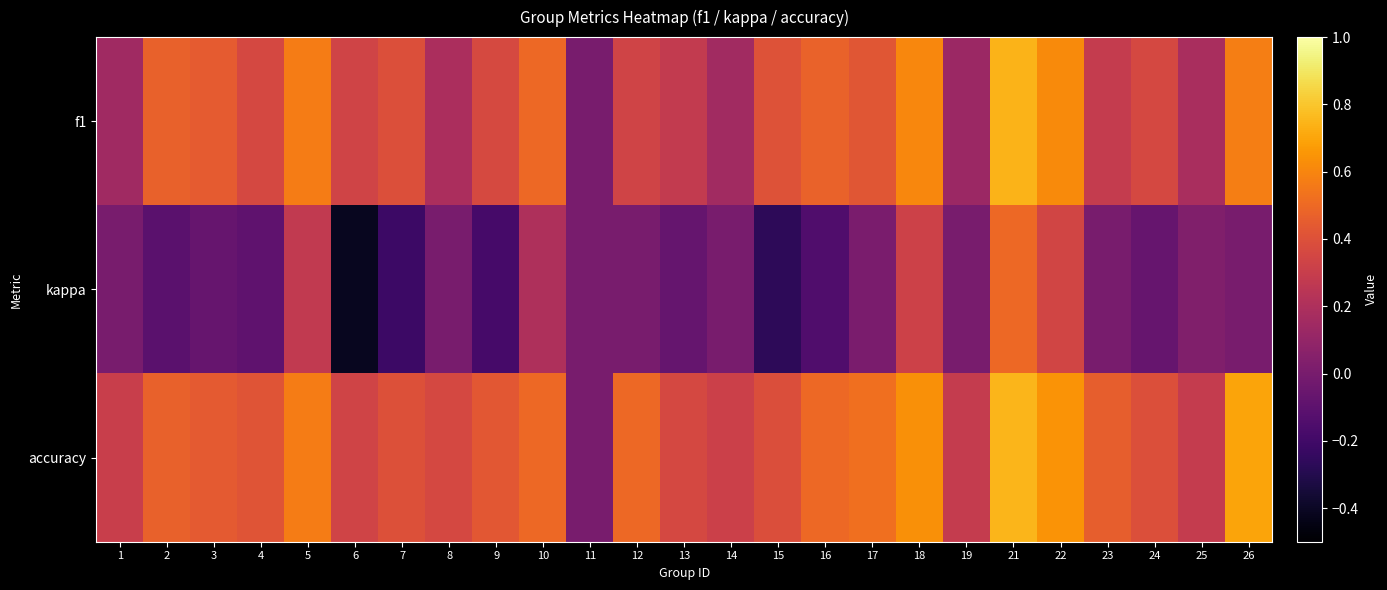

At which category is the sum across all series the highest?

21